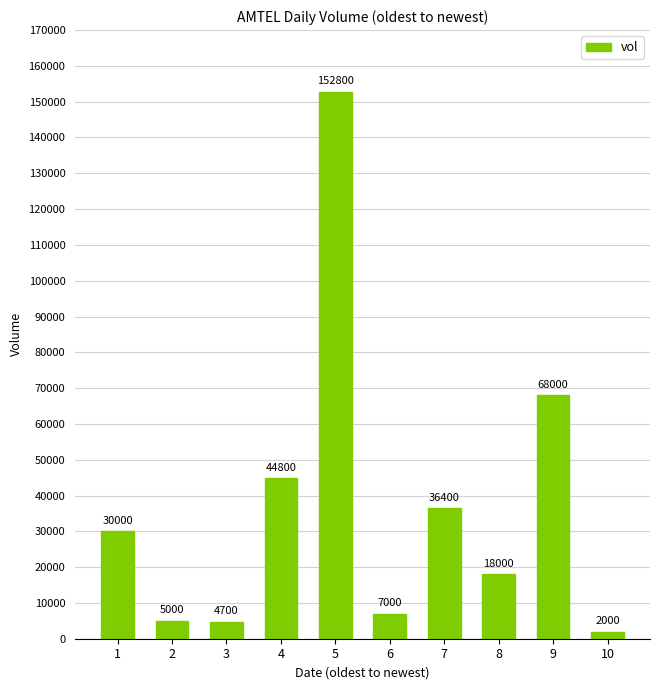

Rank the categories by value from lowest to highest.

10, 3, 2, 6, 8, 1, 7, 4, 9, 5